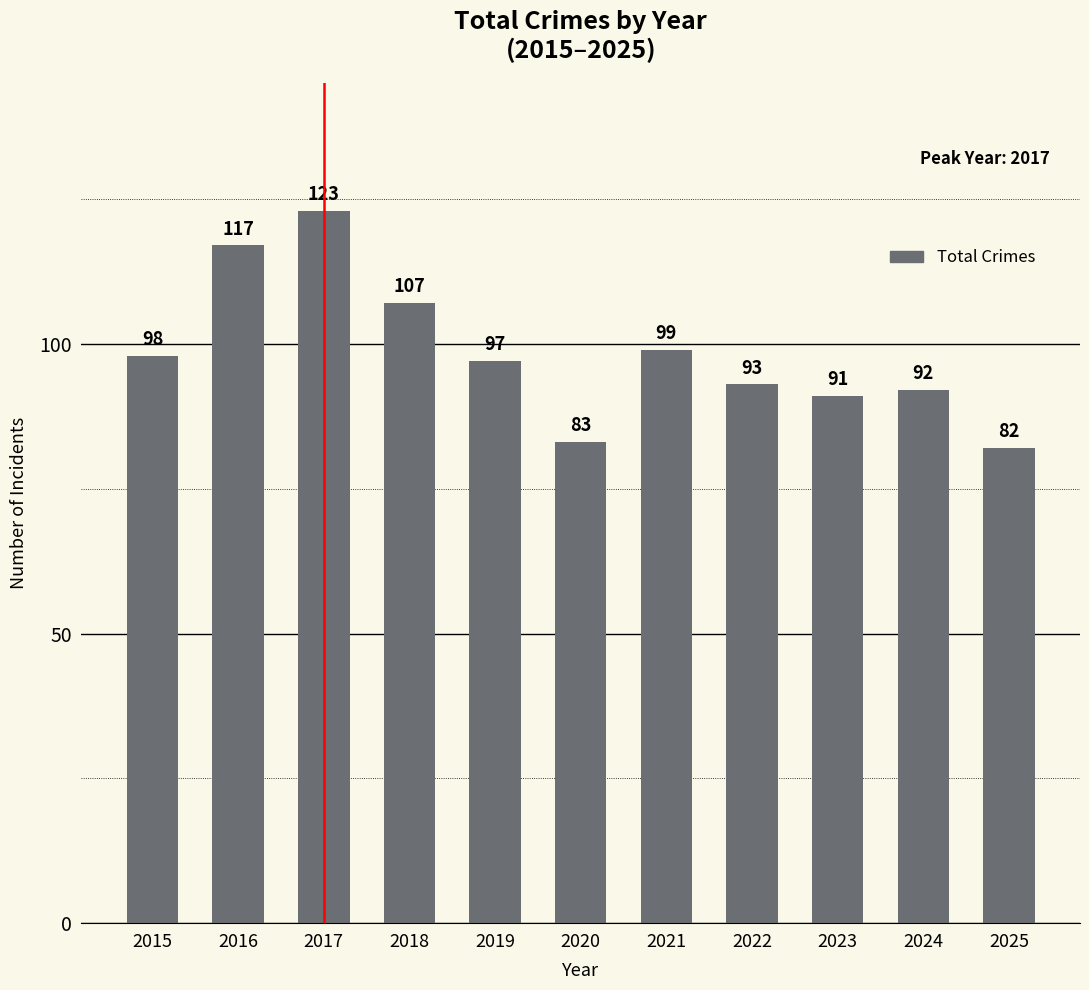

Which has a higher value, 2022 or 2024?

2022